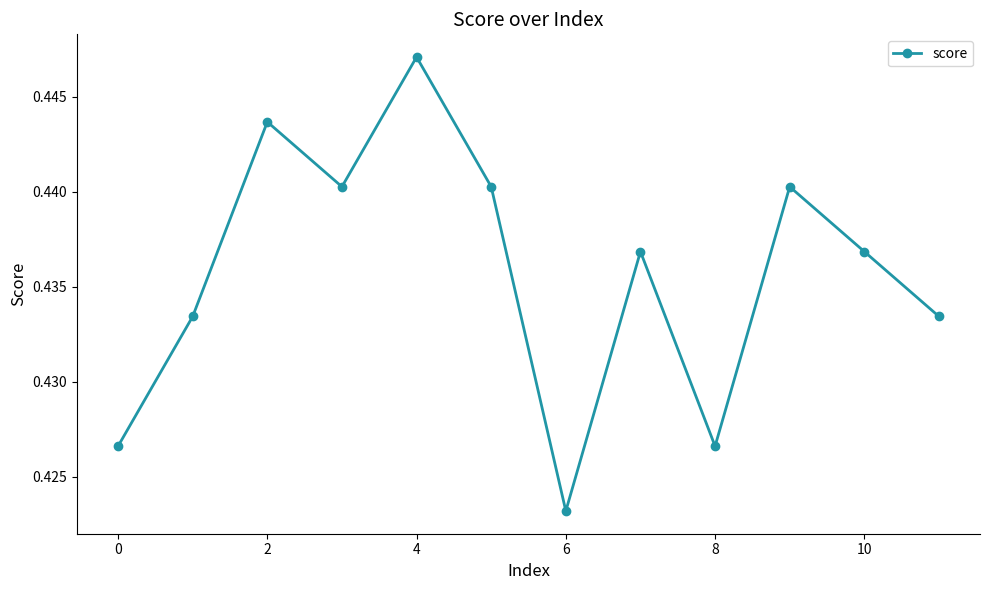

What is the sum of all values?

5.2